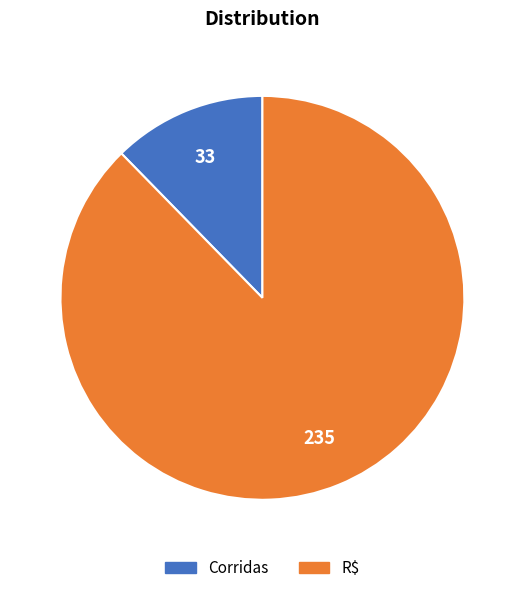

What is the largest slice in the pie chart?

R$